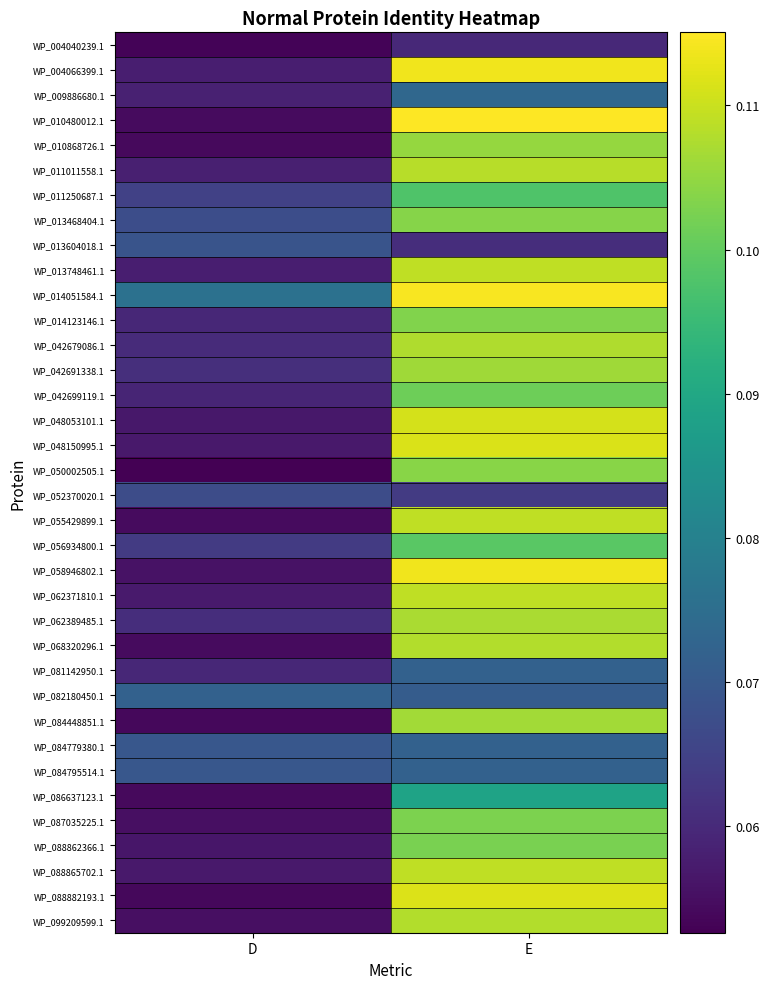

Reading right to left, list all the values displayed in this chart.

WP_004040239.1: E=0.1	D=0.1
WP_004066399.1: E=0.1	D=0.1
WP_009886680.1: E=0.1	D=0.1
WP_010480012.1: E=0.1	D=0.1
WP_010868726.1: E=0.1	D=0.1
WP_011011558.1: E=0.1	D=0.1
WP_011250687.1: E=0.1	D=0.1
WP_013468404.1: E=0.1	D=0.1
WP_013604018.1: E=0.1	D=0.1
WP_013748461.1: E=0.1	D=0.1
WP_014051584.1: E=0.1	D=0.1
WP_014123146.1: E=0.1	D=0.1
WP_042679086.1: E=0.1	D=0.1
WP_042691338.1: E=0.1	D=0.1
WP_042699119.1: E=0.1	D=0.1
WP_048053101.1: E=0.1	D=0.1
WP_048150995.1: E=0.1	D=0.1
WP_050002505.1: E=0.1	D=0.1
WP_052370020.1: E=0.1	D=0.1
WP_055429899.1: E=0.1	D=0.1
WP_056934800.1: E=0.1	D=0.1
WP_058946802.1: E=0.1	D=0.1
WP_062371810.1: E=0.1	D=0.1
WP_062389485.1: E=0.1	D=0.1
WP_068320296.1: E=0.1	D=0.1
WP_081142950.1: E=0.1	D=0.1
WP_082180450.1: E=0.1	D=0.1
WP_084448851.1: E=0.1	D=0.1
WP_084779380.1: E=0.1	D=0.1
WP_084795514.1: E=0.1	D=0.1
WP_086637123.1: E=0.1	D=0.1
WP_087035225.1: E=0.1	D=0.1
WP_088862366.1: E=0.1	D=0.1
WP_088865702.1: E=0.1	D=0.1
WP_088882193.1: E=0.1	D=0.1
WP_099209599.1: E=0.1	D=0.1